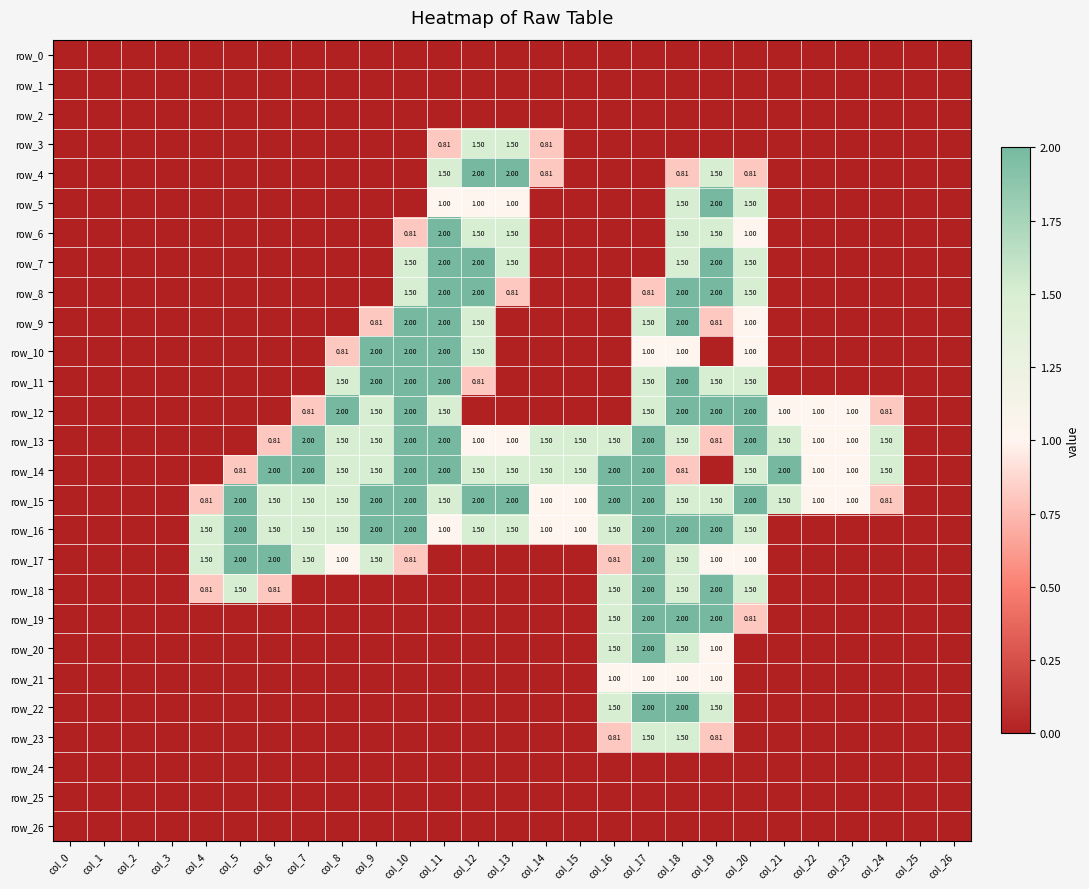

Rank the series at col_11 from highest to lowest value.

row_6, row_7, row_8, row_9, row_10, row_11, row_13, row_14, row_4, row_12, row_15, row_5, row_16, row_3, row_0, row_1, row_2, row_17, row_18, row_19, row_20, row_21, row_22, row_23, row_24, row_25, row_26